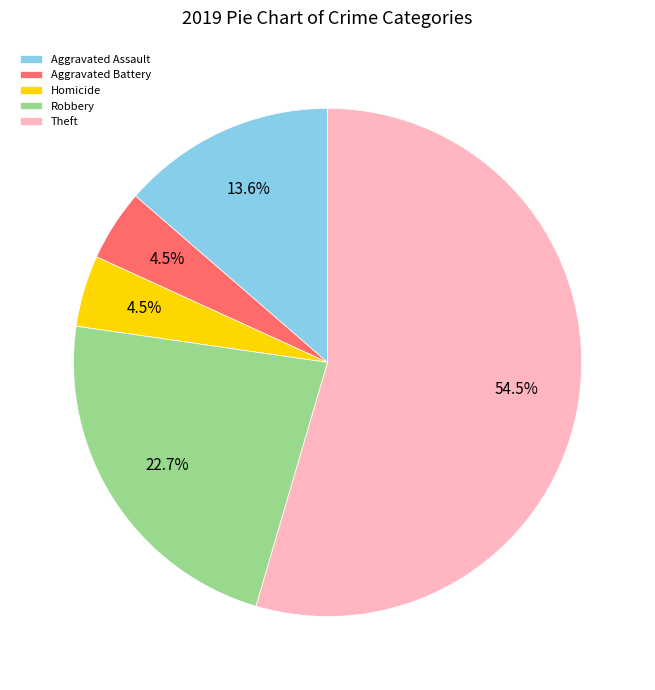

What percentage is the Aggravated Assault slice, to the nearest percent?

14%